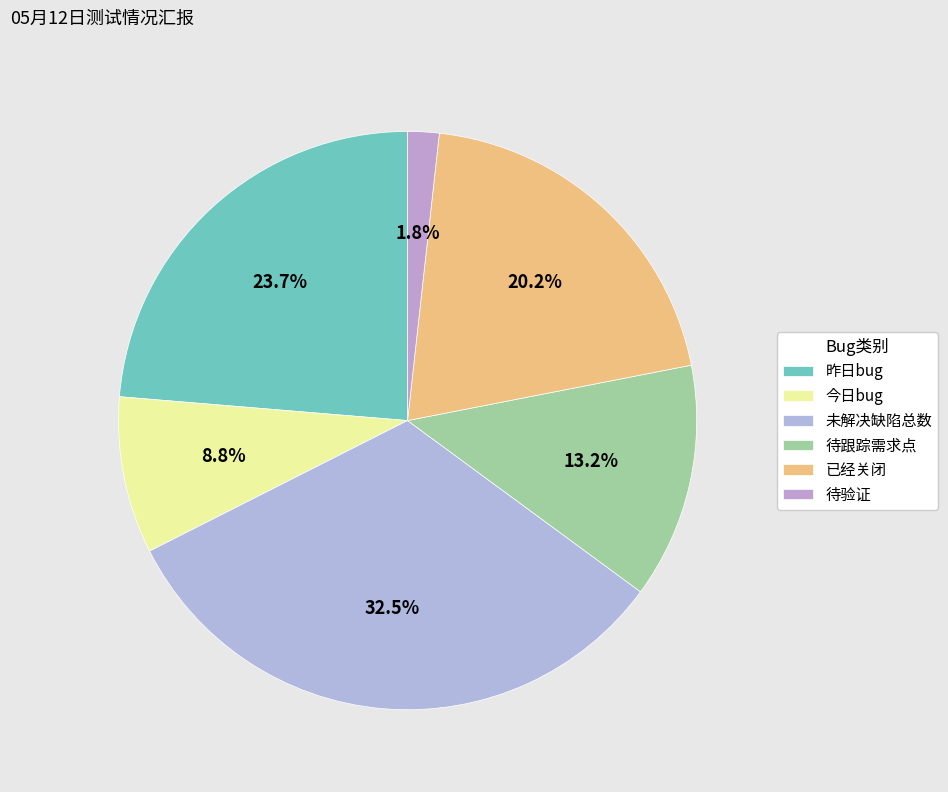

Is there any slice that represents more than half of the pie?

No